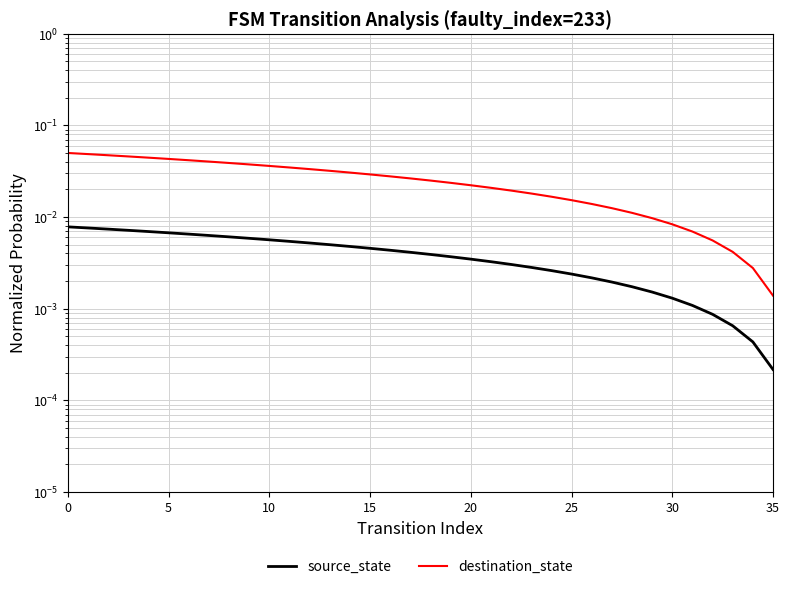

Is the value of source_state at 27 greater than the value of destination_state at 35?

No